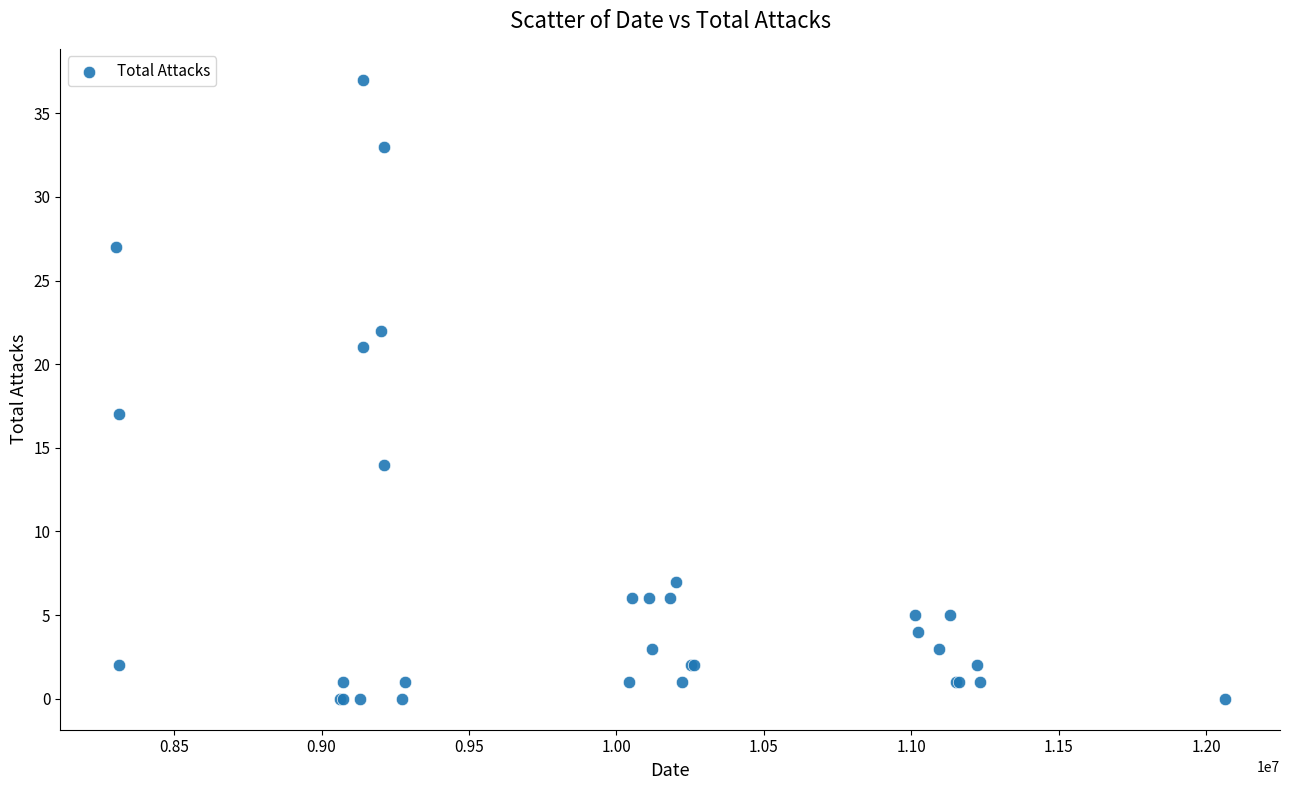

What Y value in the scatter plot is closest to 18?

17